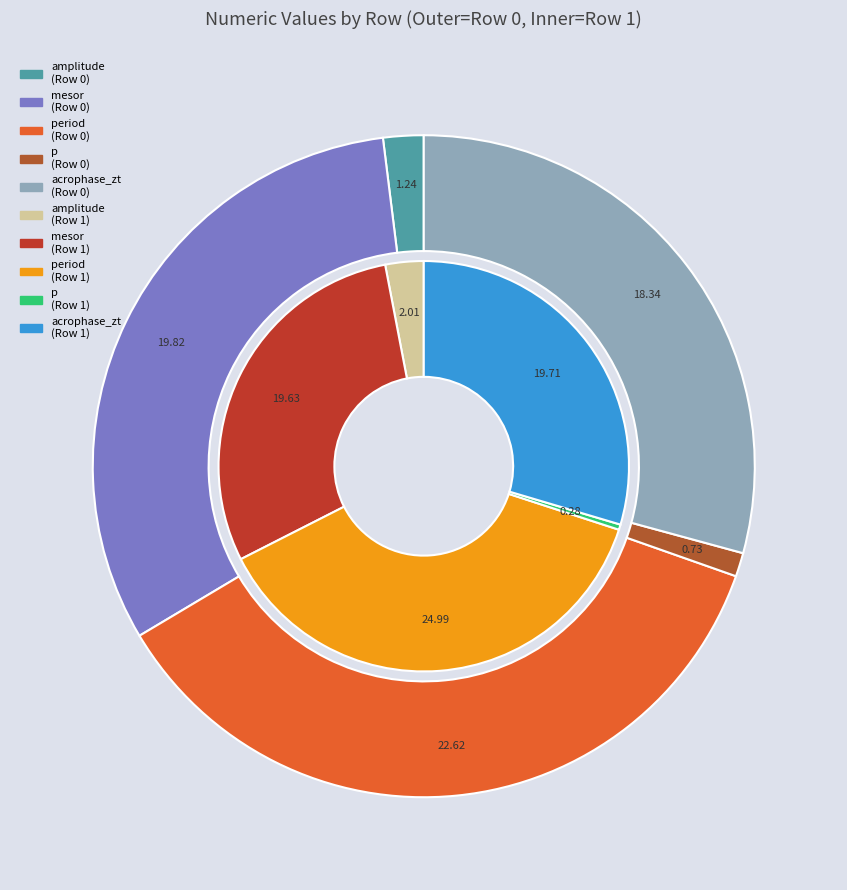

What percentage is the Row 1 slice, to the nearest percent?

67%